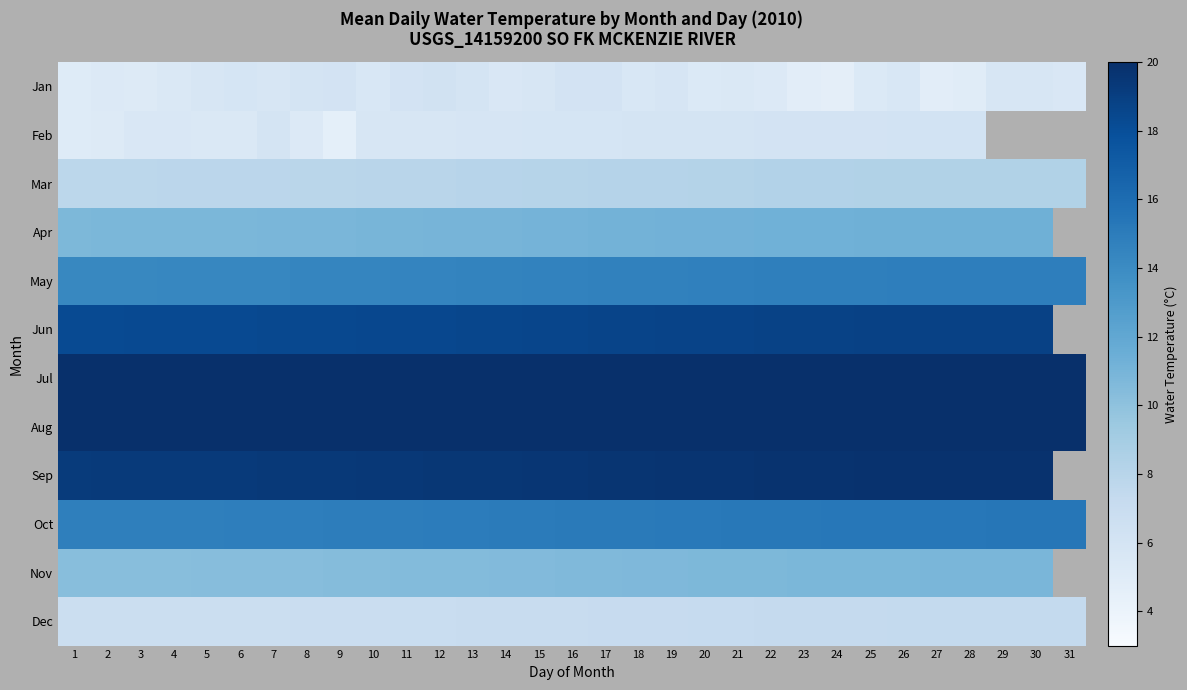

How many positive values does the Jun series have?

30